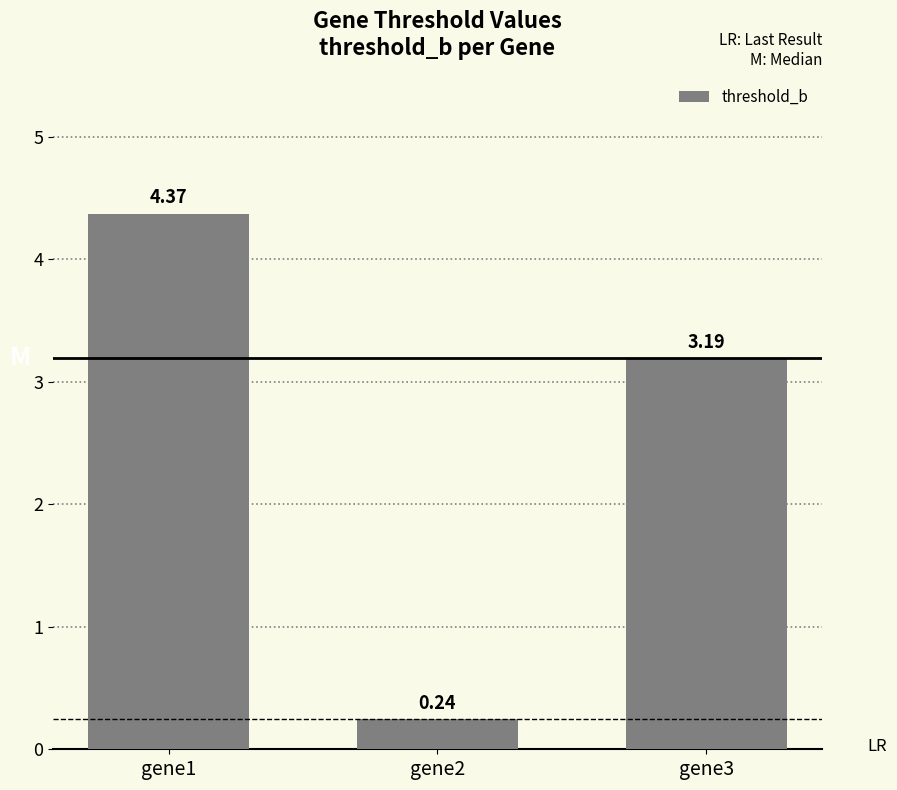

What is the average value?

2.6